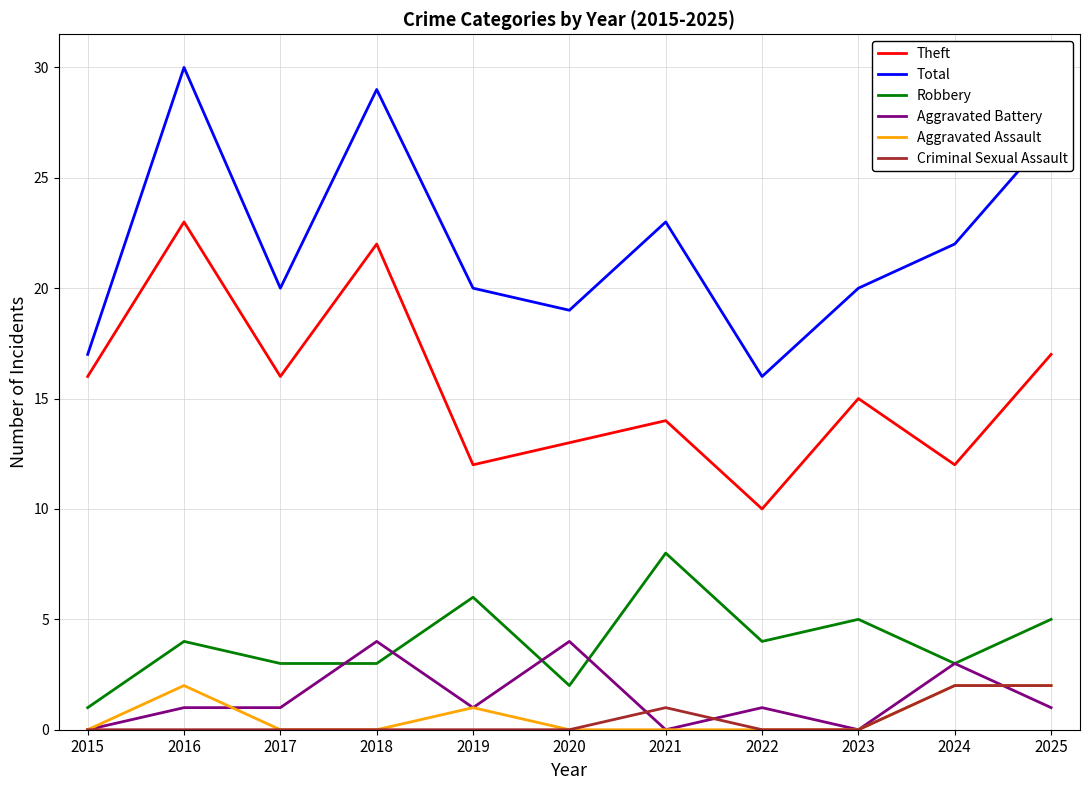

What is the maximum value for Robbery?

8